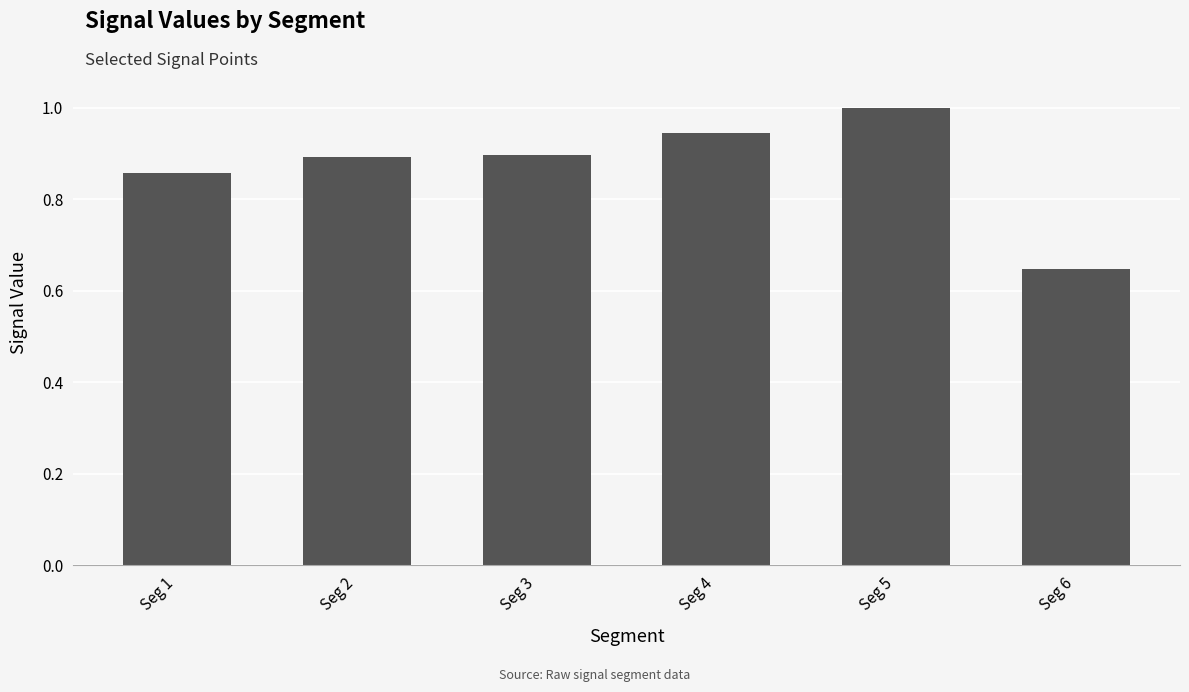

Are the bars grouped side by side (vs. stacked)?

No